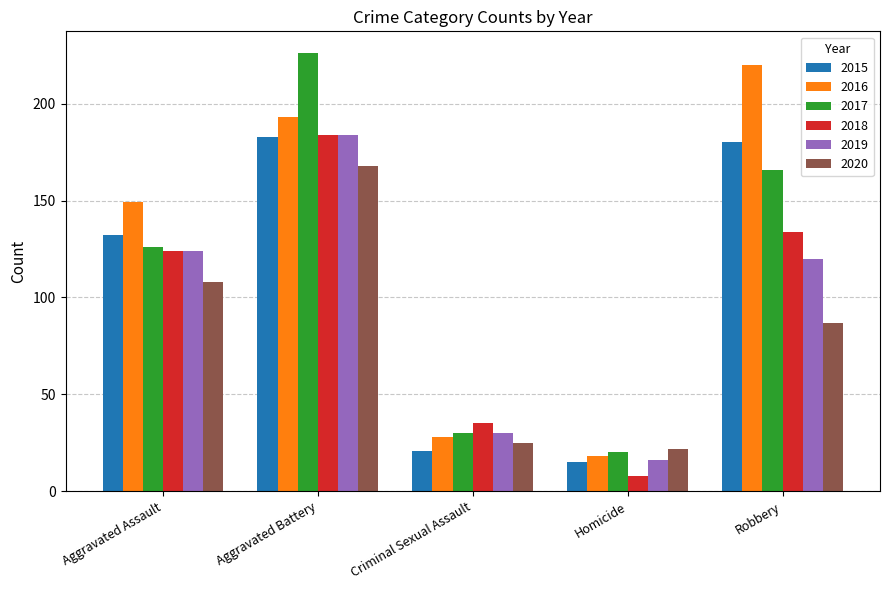

At which label is 2015 closest to 99?

Aggravated Assault